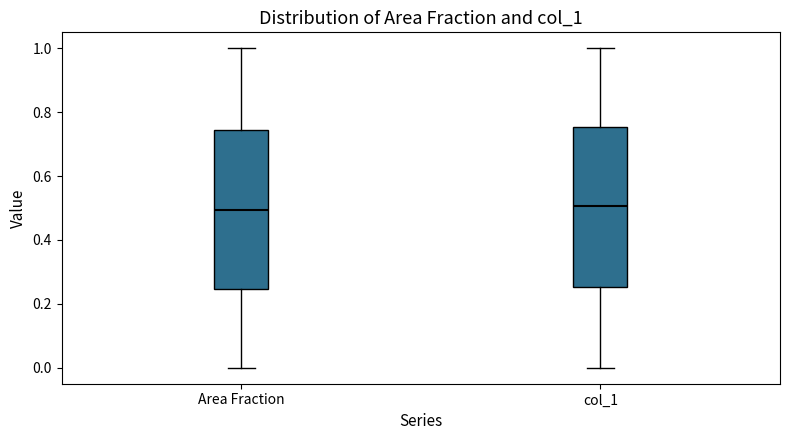

Where does the lower whisker of the box for col_1 end on the y-axis? The values are not printed on the chart, so give them approximately, as read against the axis.

0.00